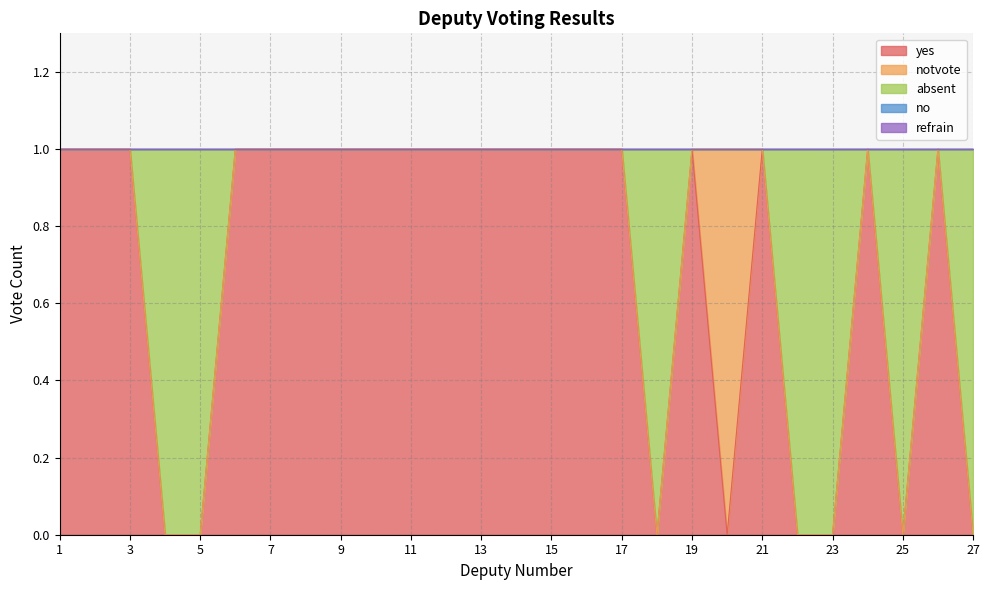

True or false: refrain and absent intersect in this chart.

False